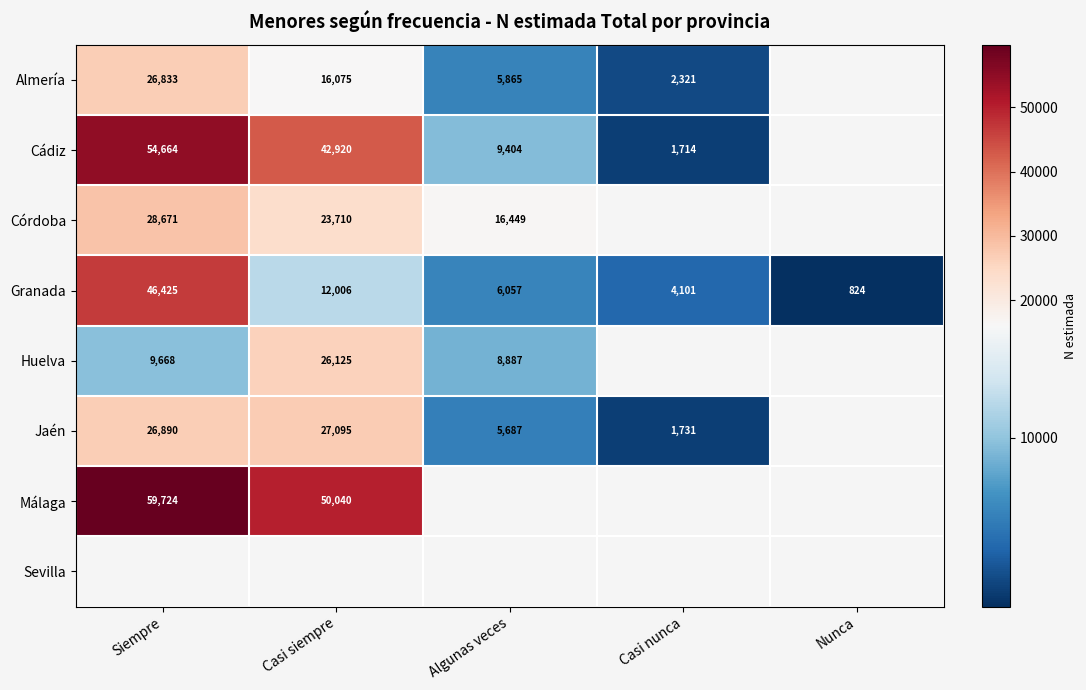

List the labels in order of Granada value, smallest first.

Nunca, Casi nunca, Algunas veces, Casi siempre, Siempre